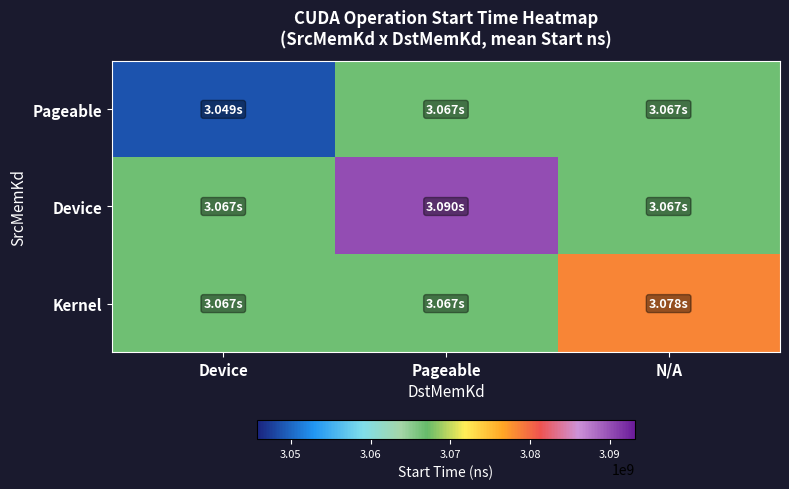

At which category is the sum across all series the highest?

Pageable